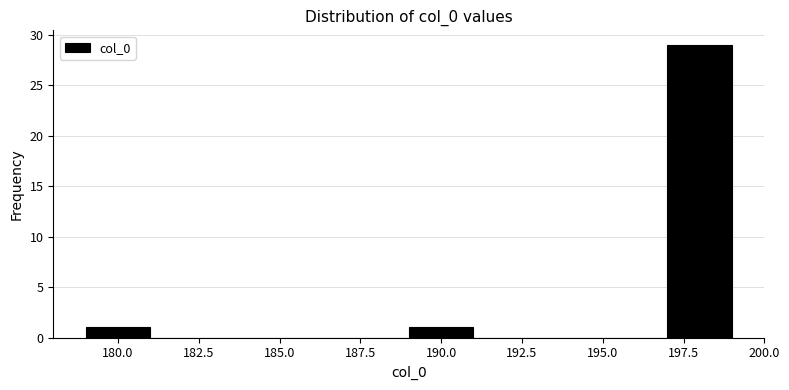

Reading left to right, transcribe this chart: for each bar, give the range it covers on the x-axis and its height. The values are not printed on the chart, so give them approximately, as read against the axis.

179 to 181: 1
181 to 183: 0
183 to 185: 0
185 to 187: 0
187 to 189: 0
189 to 191: 1
191 to 193: 0
193 to 195: 0
195 to 197: 0
197 to 199: 29